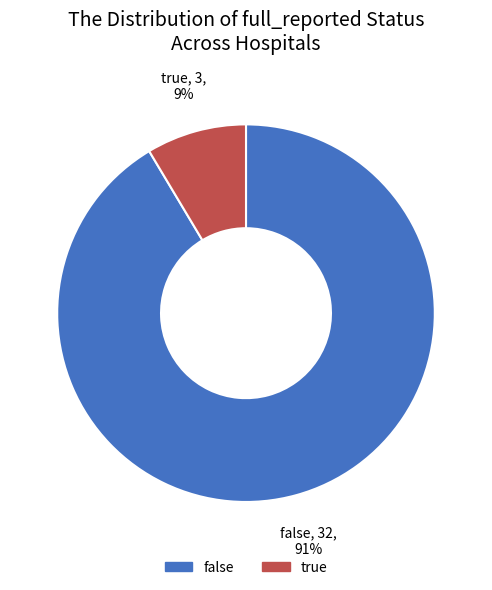

How many segments does this pie chart have?

2